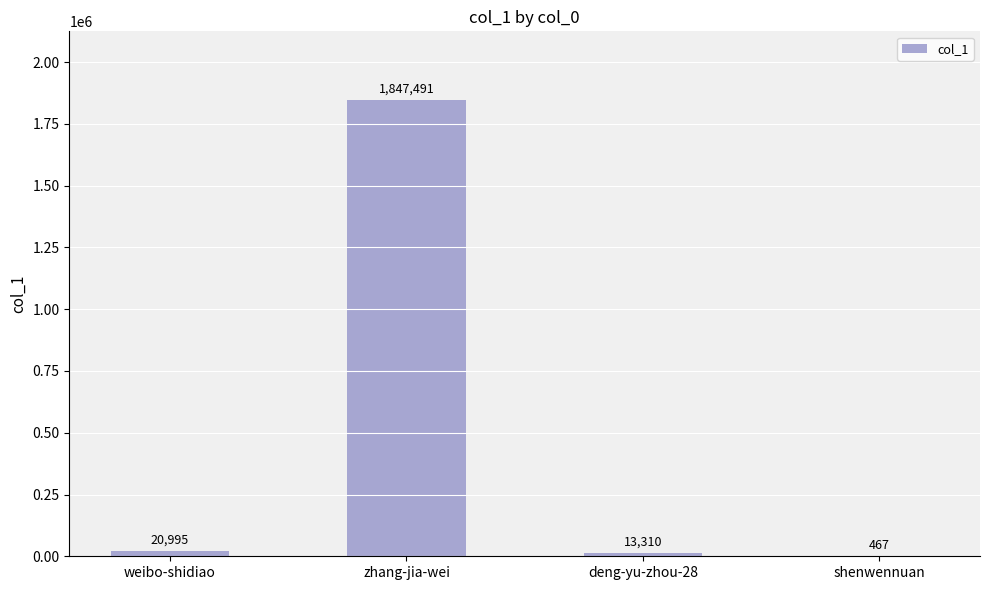

What is the change in value from deng-yu-zhou-28 to shenwennuan?

-12843